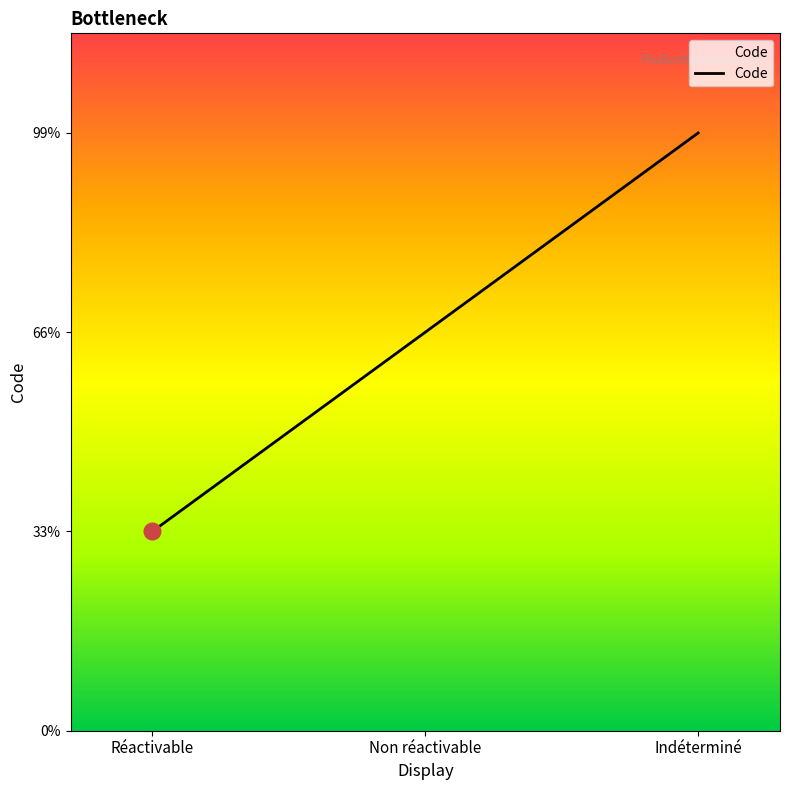

What is the label of the 1st point from the right?

Indéterminé